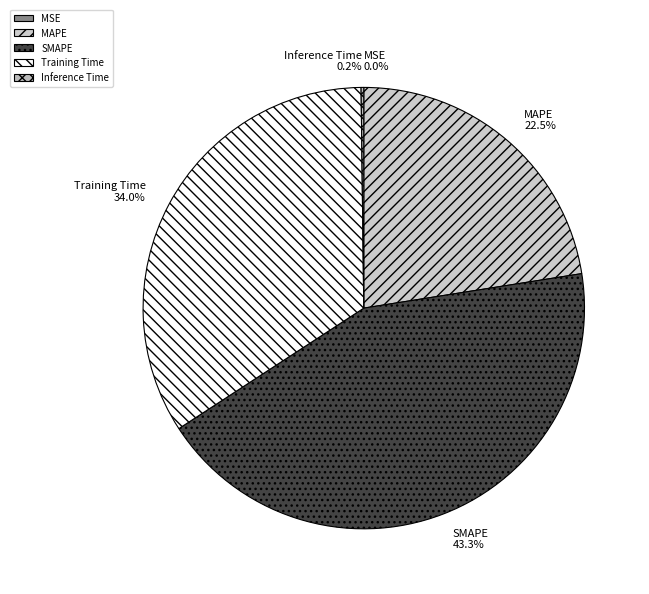

Is there any slice that represents more than half of the pie?

No